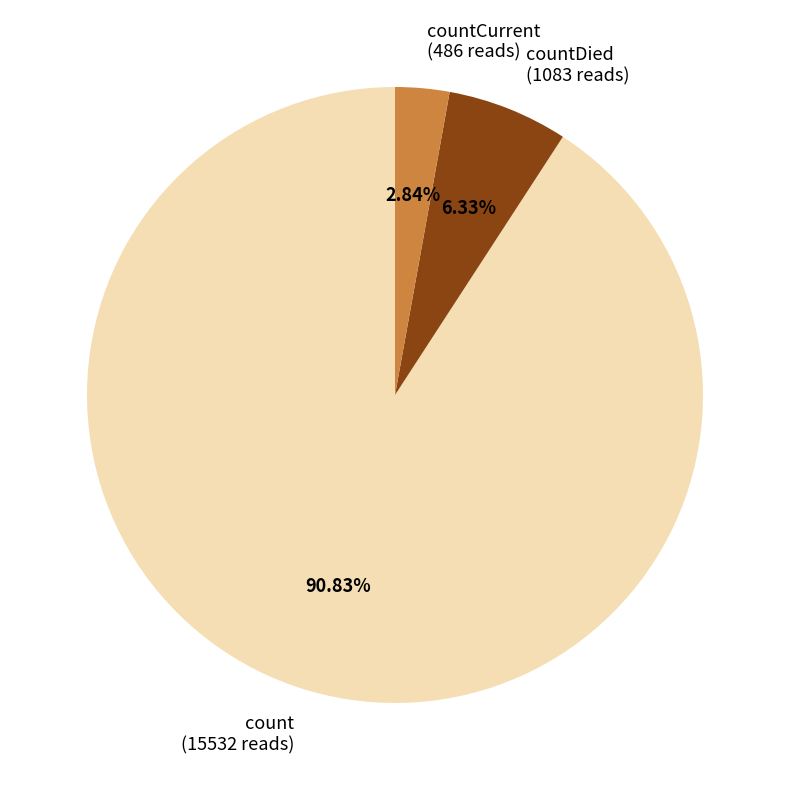

Is the sum of countCurrent (486 reads) and countDied (1083 reads) greater than half?

No